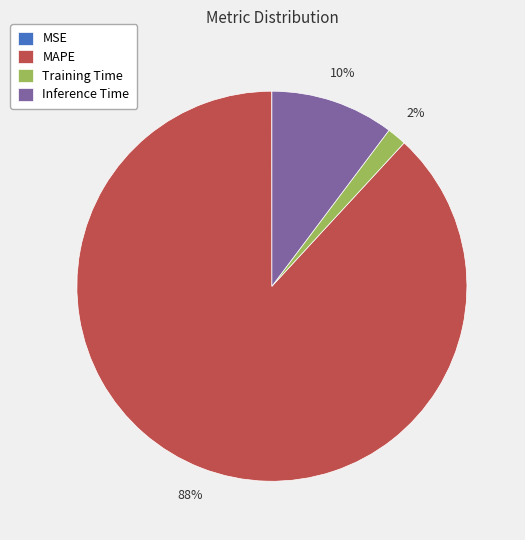

Which has a higher value, MAPE or Inference Time?

MAPE